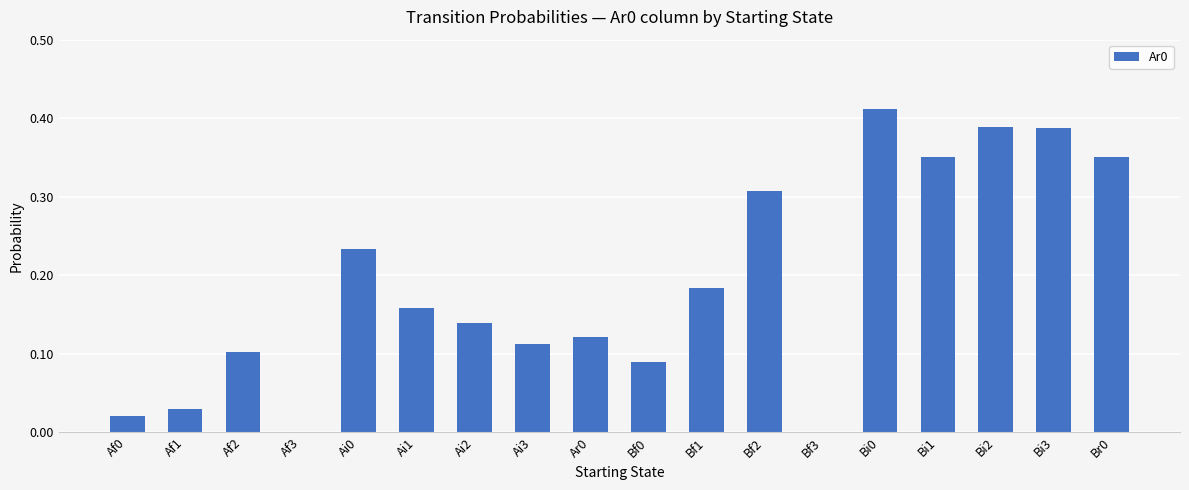

Count the number of categories in the chart.

18